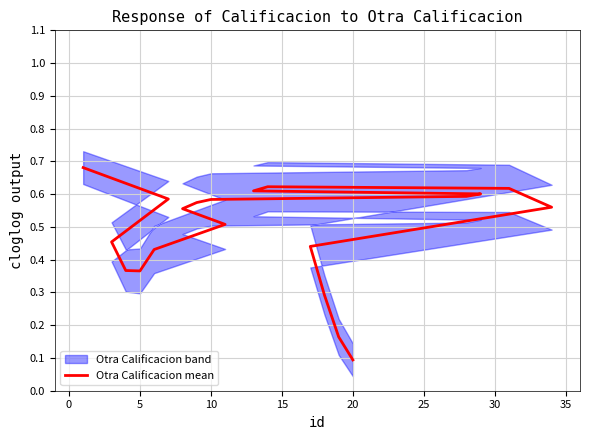

Reading left to right, what are all the values shown in this chart?

0.7	0.6	0.5	0.4	0.4	0.4	0.5	0.6	0.6	0.6	0.6	0.6	0.6	0.6	0.6	0.6	0.4	0.3	0.2	0.1